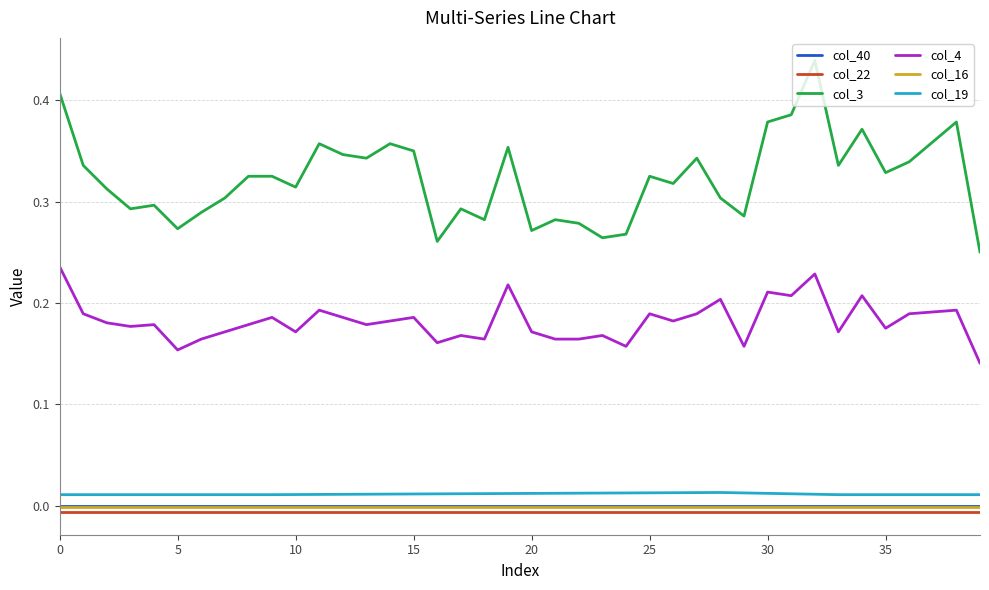

True or false: col_3 and col_19 intersect in this chart.

False